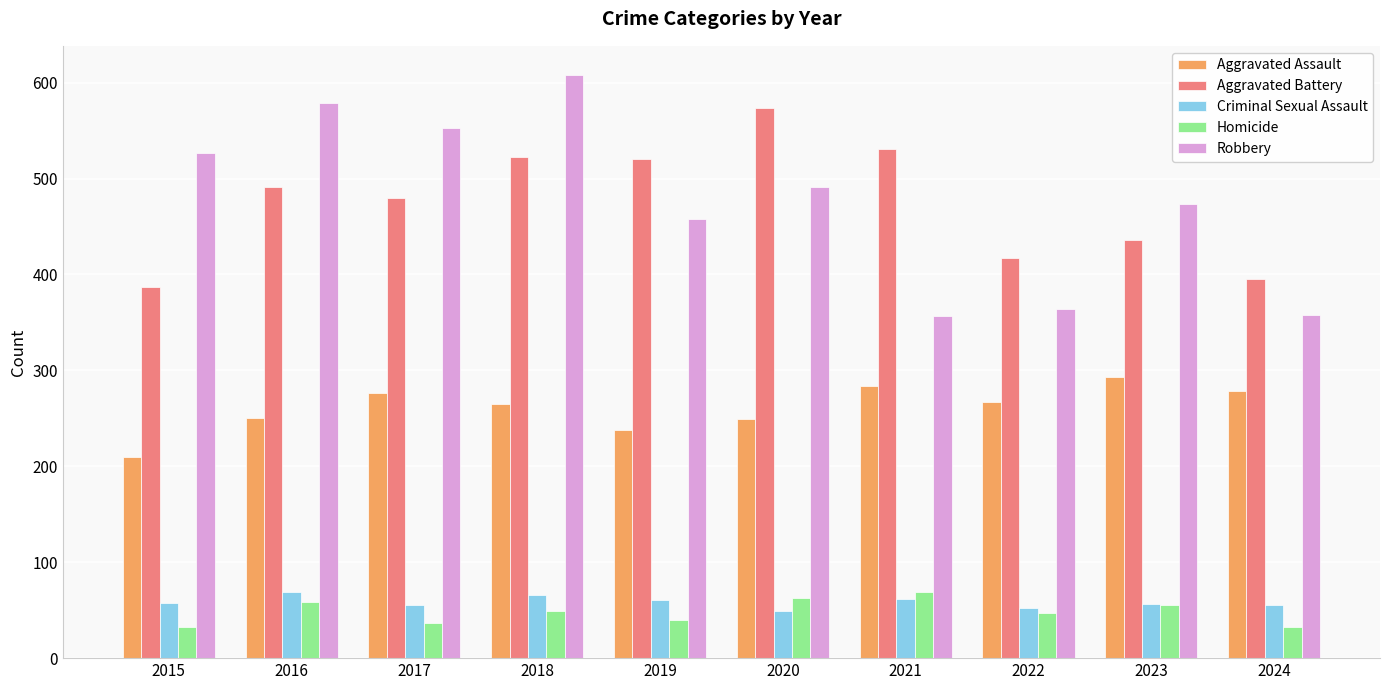

Between 2022 and 2023, which series saw the biggest shift?

Robbery